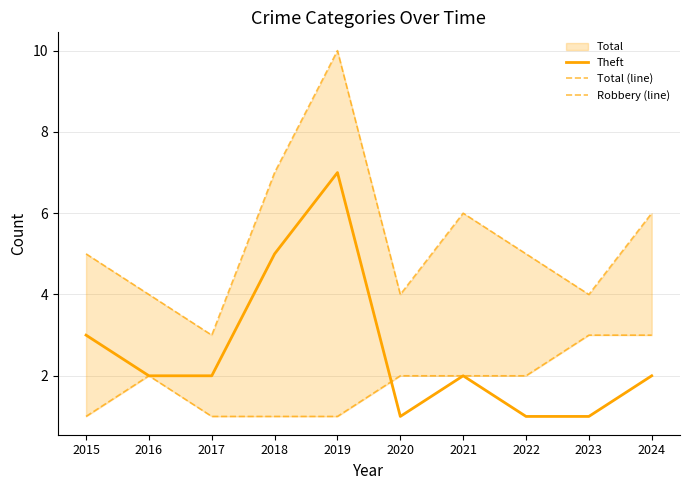

Which series has the widest spread of values?

Total (line)